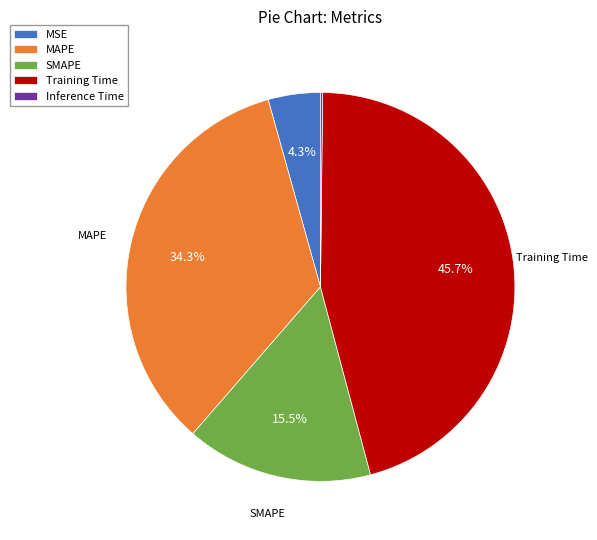

True or false: Training Time accounts for 46% of the total.

True